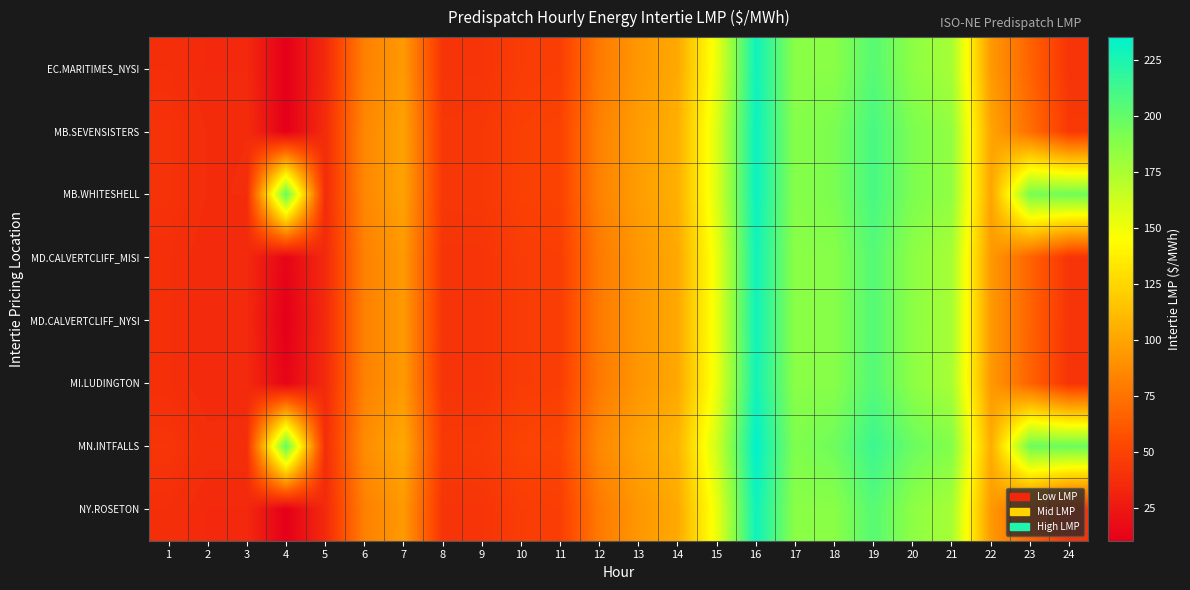

Reading left to right, list all the values displayed in this chart.

EC.MARITIMES_NYSI: 1=38.5	2=34.9	3=34.9	4=10.4	5=35.1	6=81.2	7=94.2	8=41.7	9=41.7	10=46.3	11=47.2	12=78.5	13=93.1	14=102.4	15=152.4	16=229.8	17=186.5	18=186.8	19=204.4	20=185.4	21=176.4	22=94.3	23=67.0	24=41.5
MB.SEVENSISTERS: 1=40.7	2=36.6	3=36.7	4=10.4	5=36.5	6=84.9	7=98.7	8=43.2	9=43.5	10=48.3	11=49.7	12=82.3	13=96.2	14=105.6	15=157.8	16=231.4	17=187.7	18=191.5	19=209.4	20=191.2	21=183.5	22=99.9	23=72.4	24=44.5
MB.WHITESHELL: 1=40.7	2=36.7	3=36.8	4=199.4	5=36.5	6=84.9	7=98.8	8=43.2	9=43.5	10=48.3	11=49.7	12=82.3	13=96.2	14=105.6	15=157.8	16=231.4	17=187.7	18=191.5	19=209.4	20=191.2	21=183.7	22=100.0	23=192.7	24=195.3
MD.CALVERTCLIFF_MISI: 1=38.6	2=35.0	3=35.0	4=13.7	5=35.2	6=81.6	7=94.2	8=41.7	9=41.7	10=46.2	11=47.2	12=78.4	13=93.0	14=102.1	15=152.2	16=229.0	17=186.5	18=187.3	19=205.0	20=185.6	21=176.3	22=94.3	23=67.1	24=41.5
MD.CALVERTCLIFF_NYSI: 1=38.6	2=35.0	3=35.0	4=10.4	5=35.2	6=81.6	7=94.2	8=41.7	9=41.7	10=46.2	11=47.2	12=78.4	13=93.0	14=102.1	15=152.2	16=229.0	17=186.5	18=187.3	19=205.0	20=185.6	21=176.3	22=94.3	23=67.1	24=41.5
MI.LUDINGTON: 1=38.6	2=35.0	3=35.1	4=13.7	5=35.2	6=81.7	7=94.0	8=41.5	9=41.5	10=46.1	11=47.0	12=78.0	13=92.5	14=101.7	15=151.7	16=228.1	17=186.5	18=187.5	19=205.0	20=185.6	21=175.8	22=94.0	23=66.9	24=41.5
MN.INTFALLS: 1=42.2	2=37.9	3=38.0	4=200.3	5=37.7	6=87.4	7=102.1	8=44.4	9=44.9	10=50.0	11=51.6	12=85.6	13=99.0	14=108.5	15=162.2	16=235.2	17=189.9	18=195.8	19=214.0	20=197.1	21=188.7	22=104.1	23=196.6	24=197.2
NY.ROSETON: 1=38.5	2=34.9	3=34.9	4=10.4	5=35.1	6=81.2	7=94.2	8=41.7	9=41.7	10=46.3	11=47.2	12=78.5	13=93.1	14=102.4	15=152.4	16=229.8	17=186.5	18=186.8	19=204.4	20=185.4	21=176.4	22=94.3	23=67.0	24=41.5